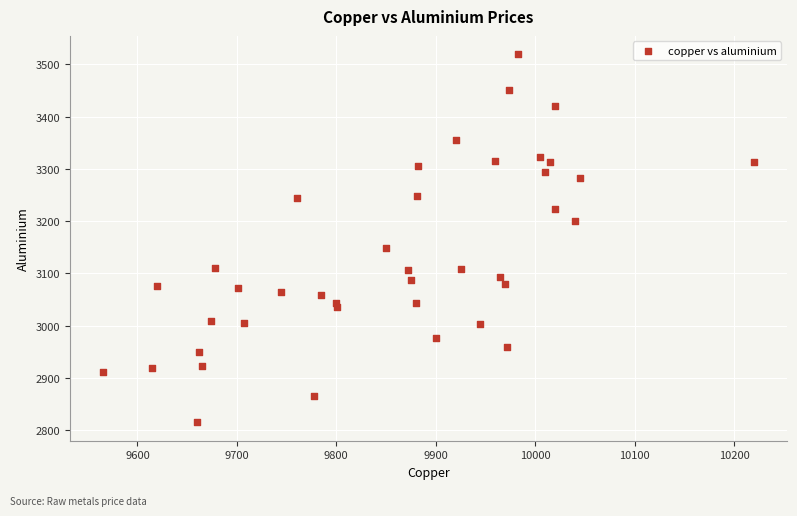

What Y value in the scatter plot is closest to 3167?

3148.0